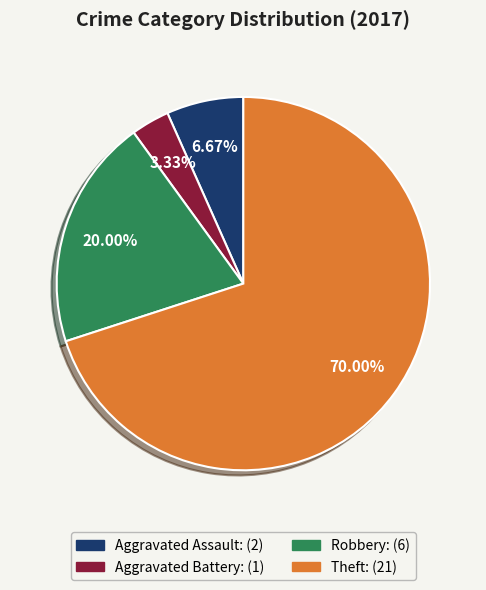

To the nearest percent, what is the average slice percentage?

25%